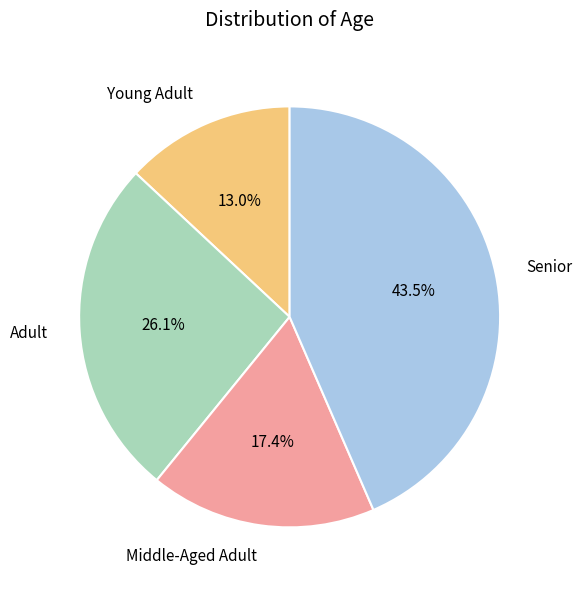

To the nearest percent, what is the difference between the largest and smallest slice percentages?

30%